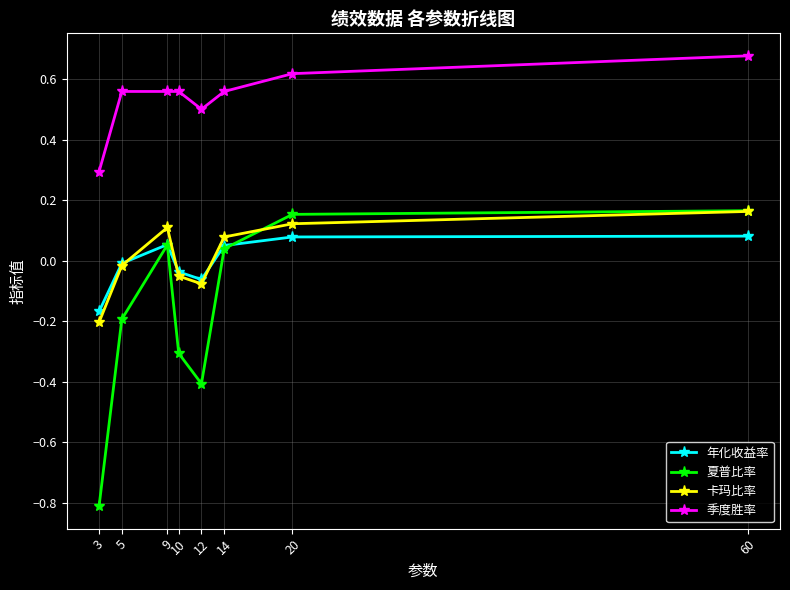

True or false: 夏普比率 and 季度胜率 intersect in this chart.

False